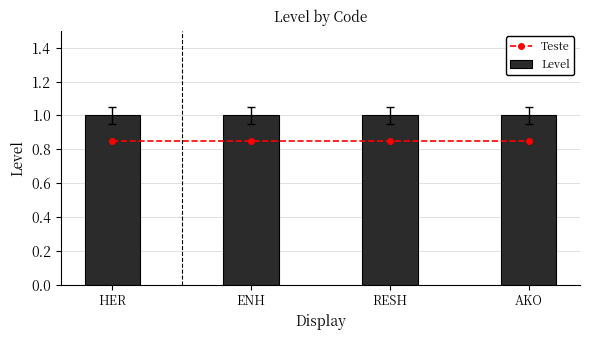

The value of Level at ENH is 1.5. True or false?

False